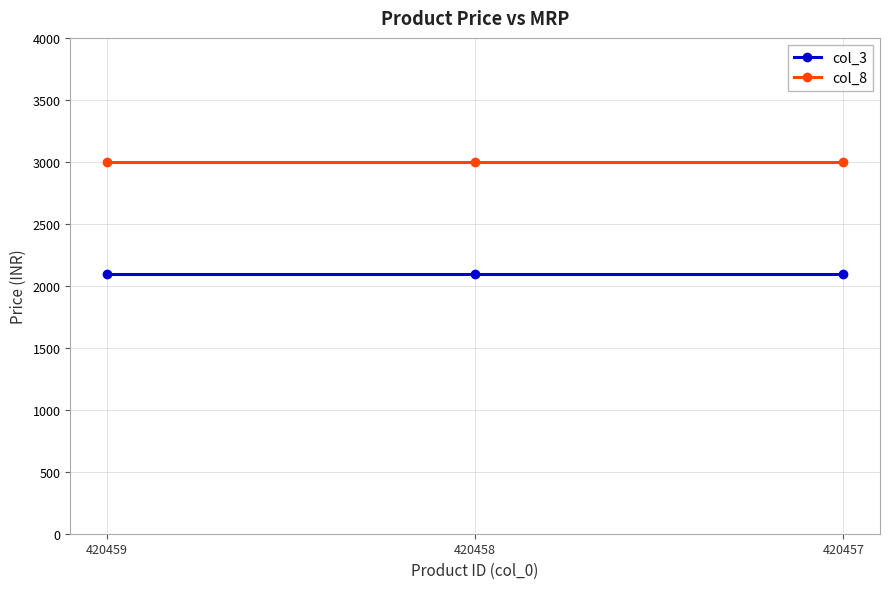

At 420458, list the series in order from largest to smallest.

col_8, col_3